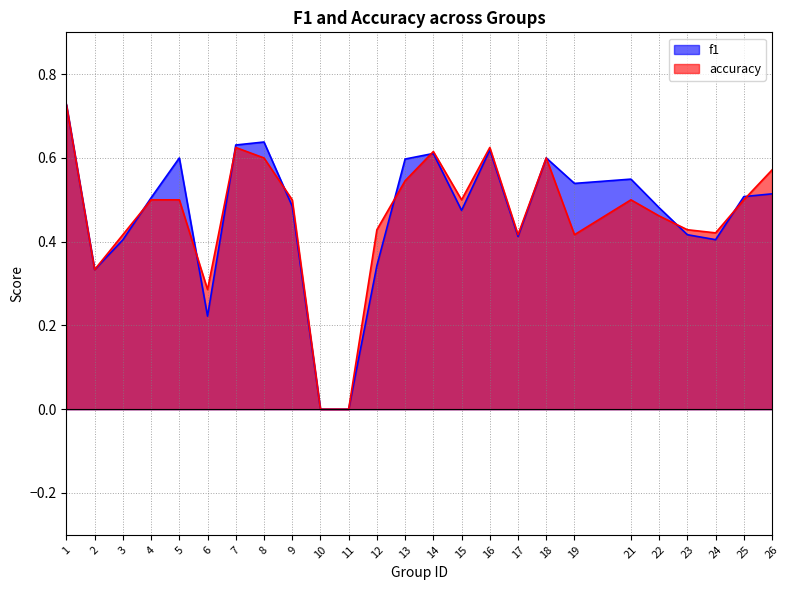

After their last crossing, which series has the higher values: accuracy or f1?

accuracy